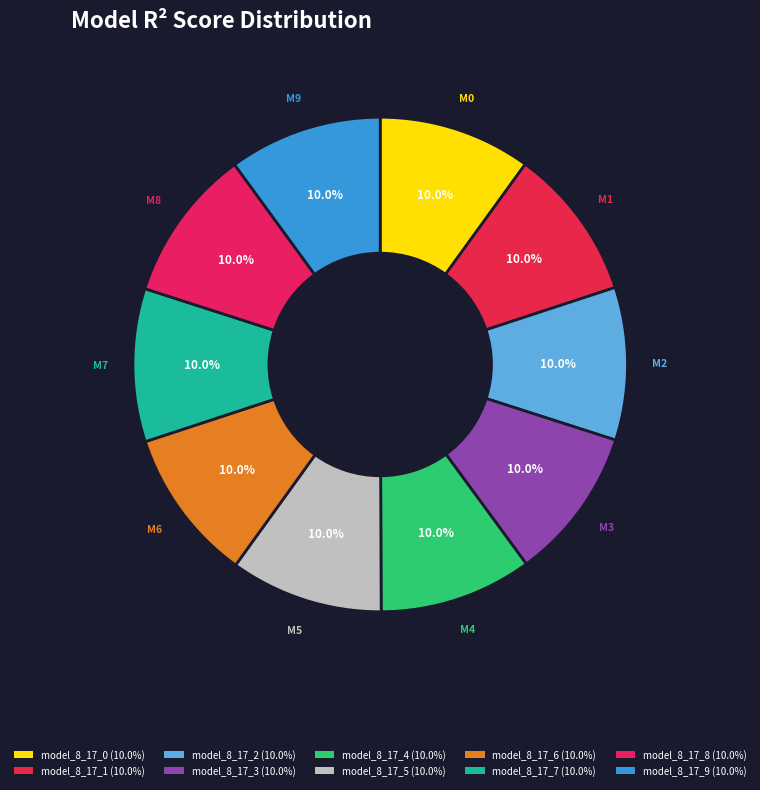

Does any single category account for the majority?

No